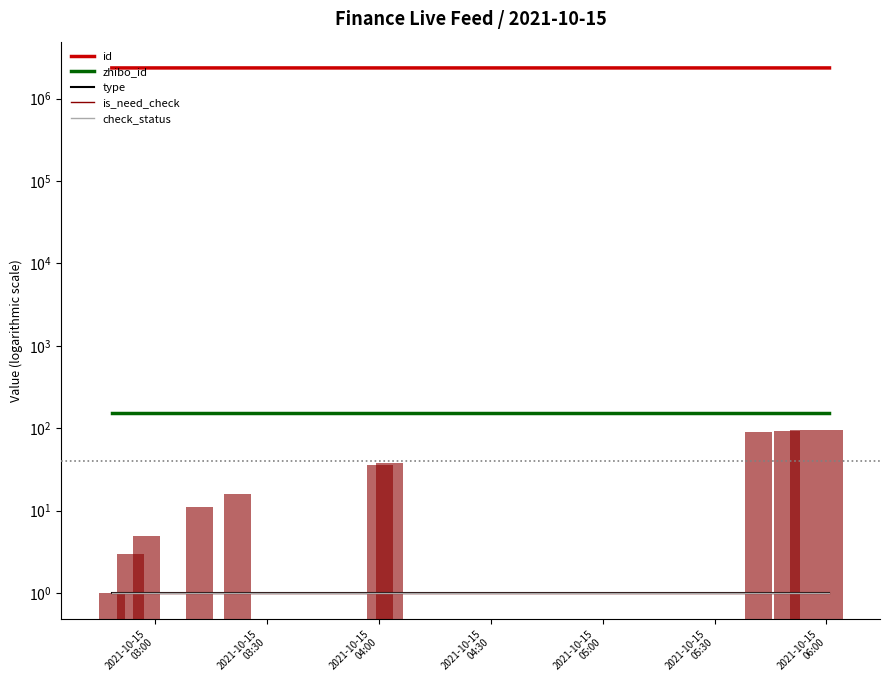

Rank the series at 2021-10-15
06:00 from lowest to highest value.

type, is_need_check, check_status, zhibo_id, id